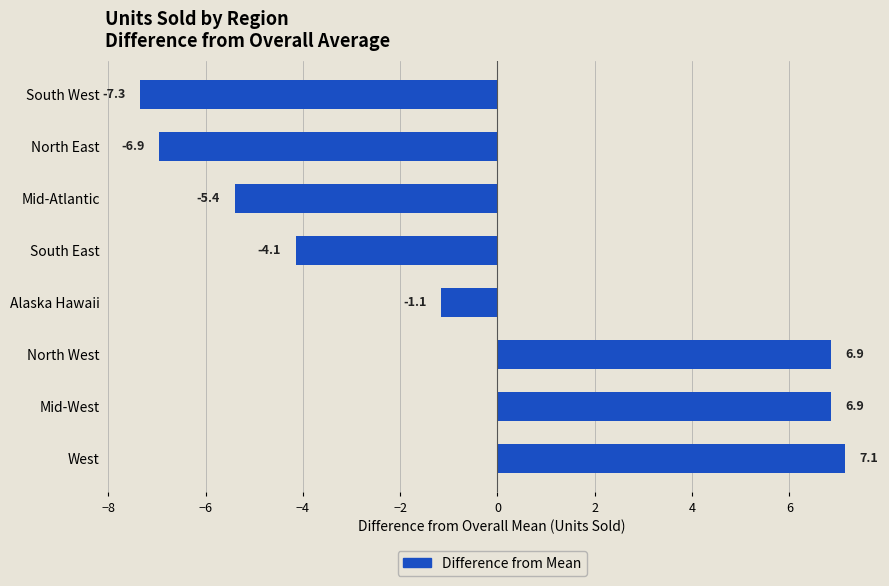

At which label is the value closest to 0?

Alaska Hawaii